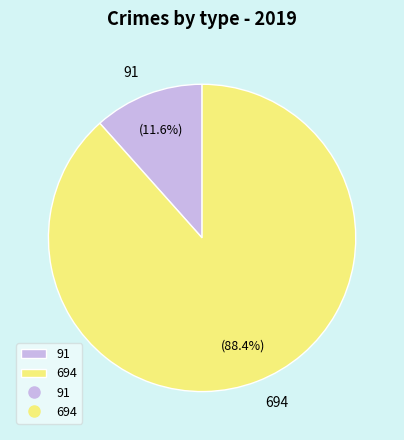

What is the total percentage of 694 and 91?

100.0%